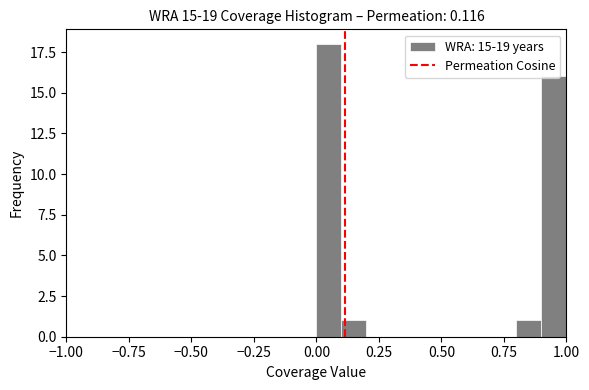

Read against the x-axis, roughly where is the centre of the tallest bar?

0.05